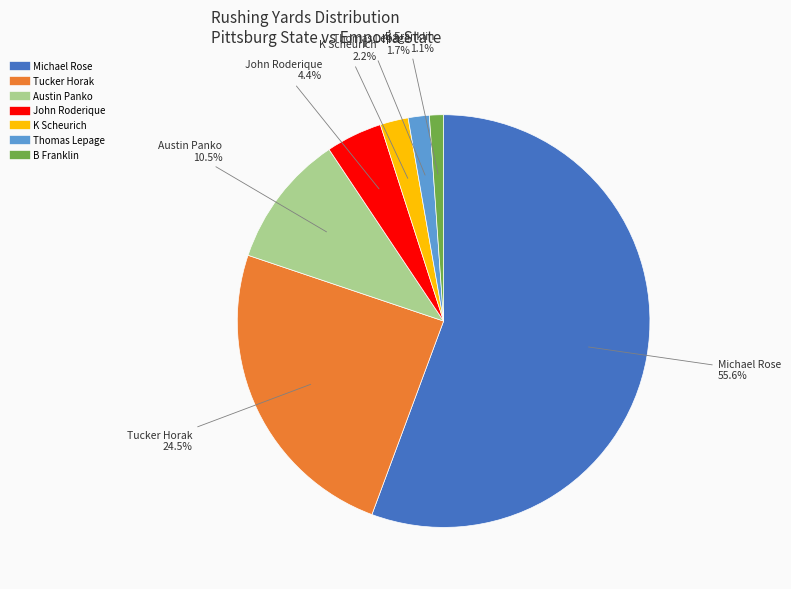

To the nearest percent, what is the average slice percentage?

14%